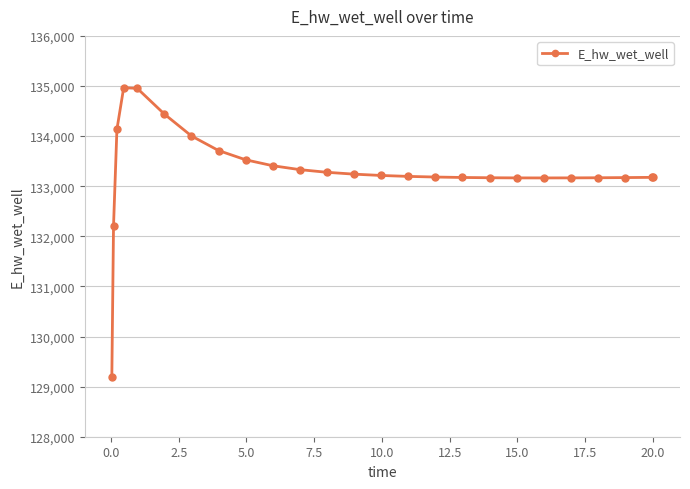

What is the greatest value displayed?

134966.1